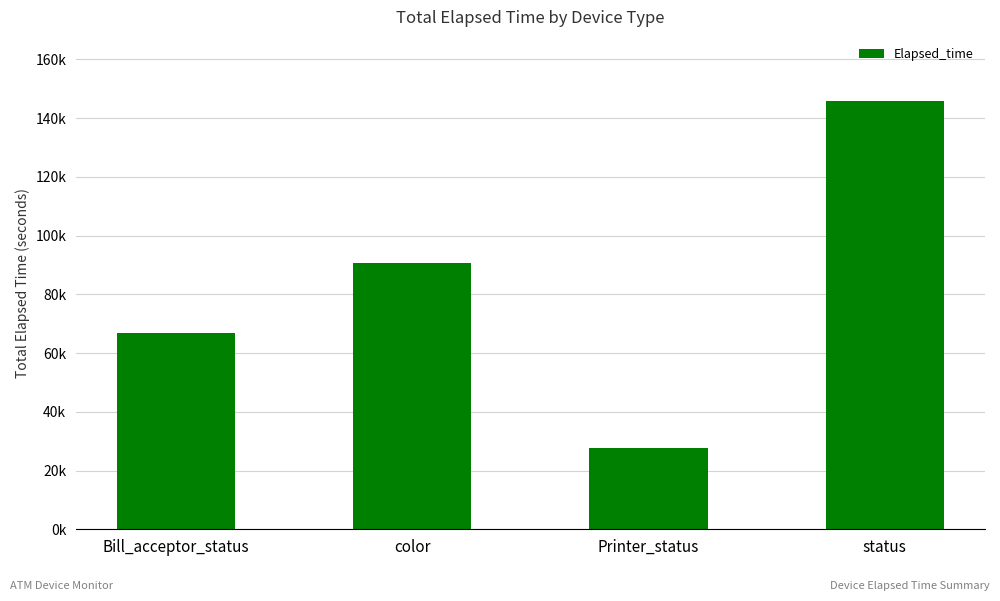

Reading left to right, list all the values displayed in this chart.

66812	90475	27823	145752